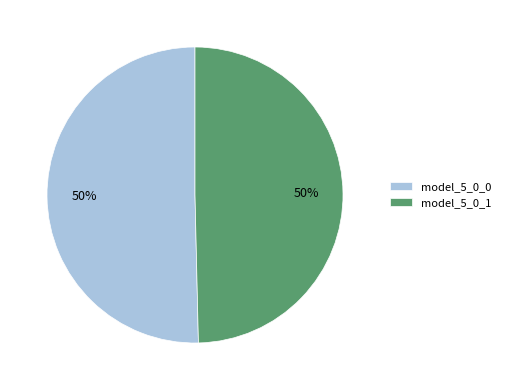

To the nearest percent, what percentage of the pie is model_5_0_1?

50%